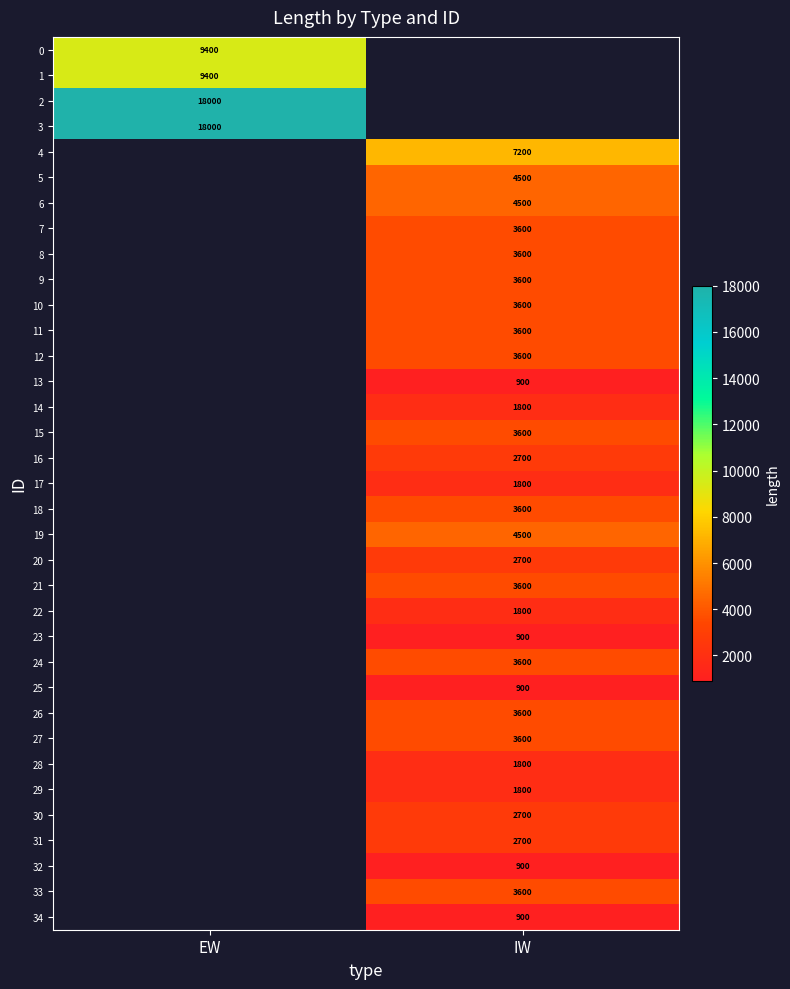

The value of 1 at EW is 9400. True or false?

True